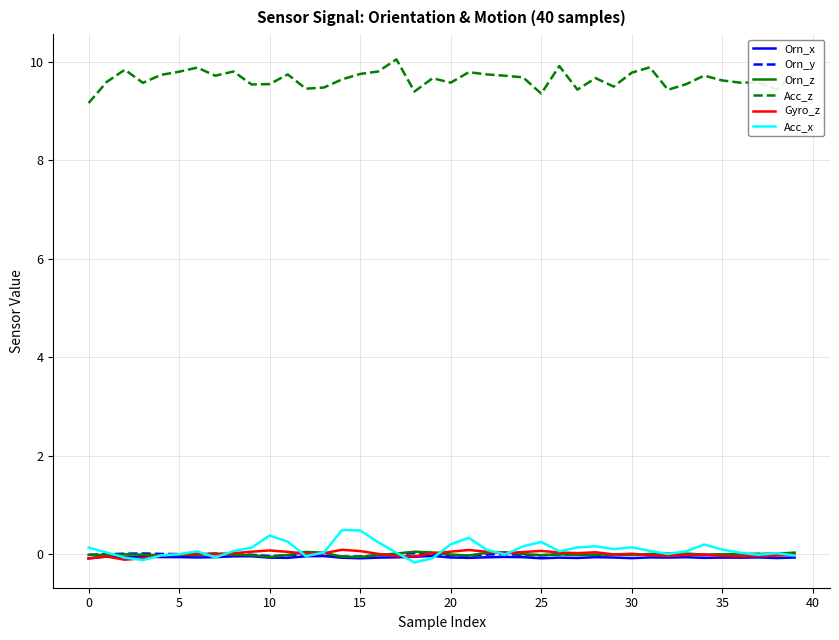

What is the greatest value displayed?

10.0